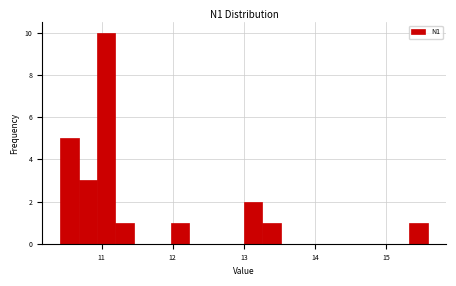

Around what value on the x-axis is the tallest bar? Give the approximate position of its centre, as read against the axis.

11.1